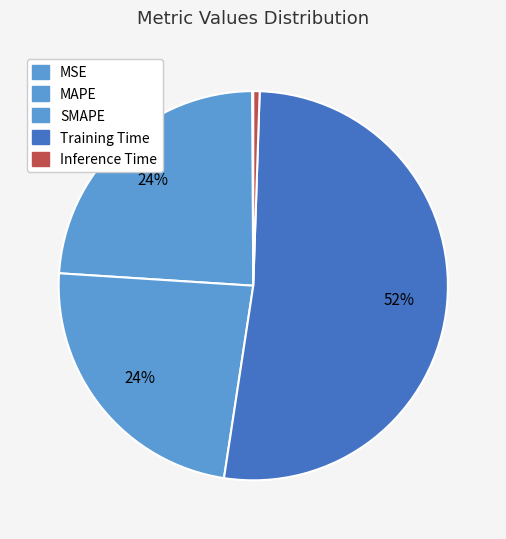

True or false: SMAPE accounts for 24% of the total.

True